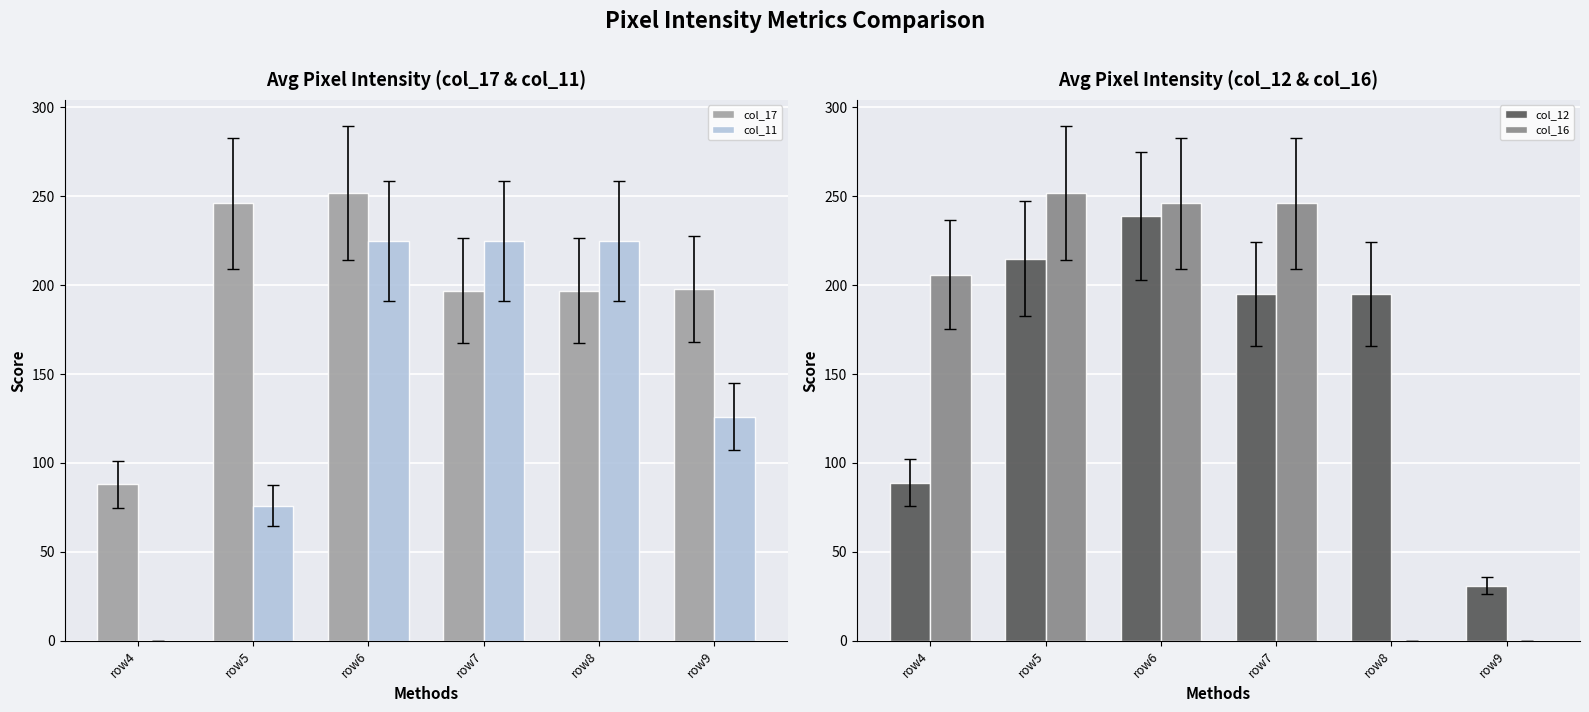

The value of col_17 at row5 is 246. True or false?

True